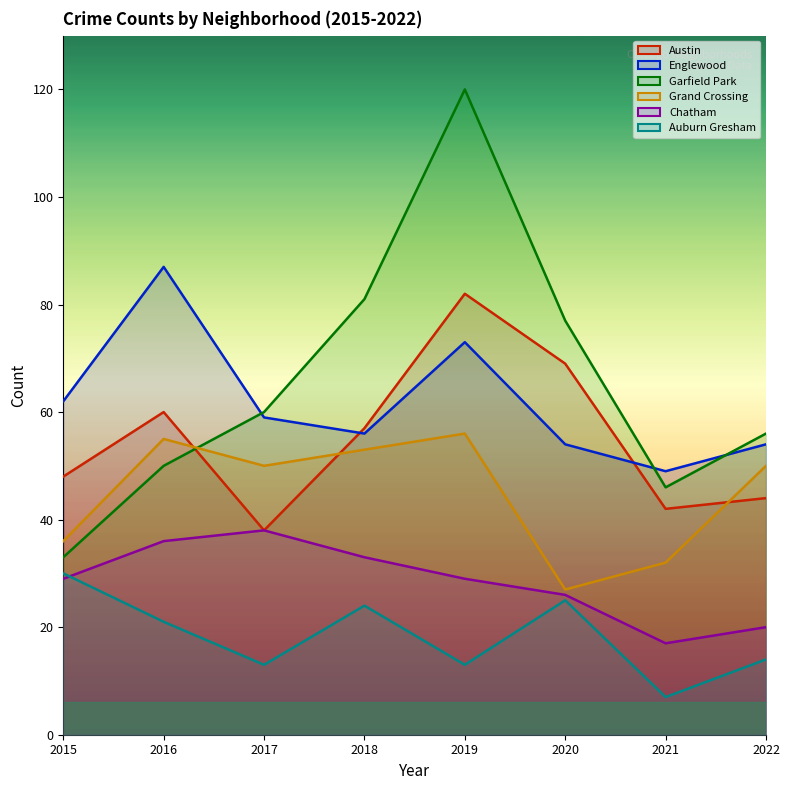

How many data points does each series have?

8